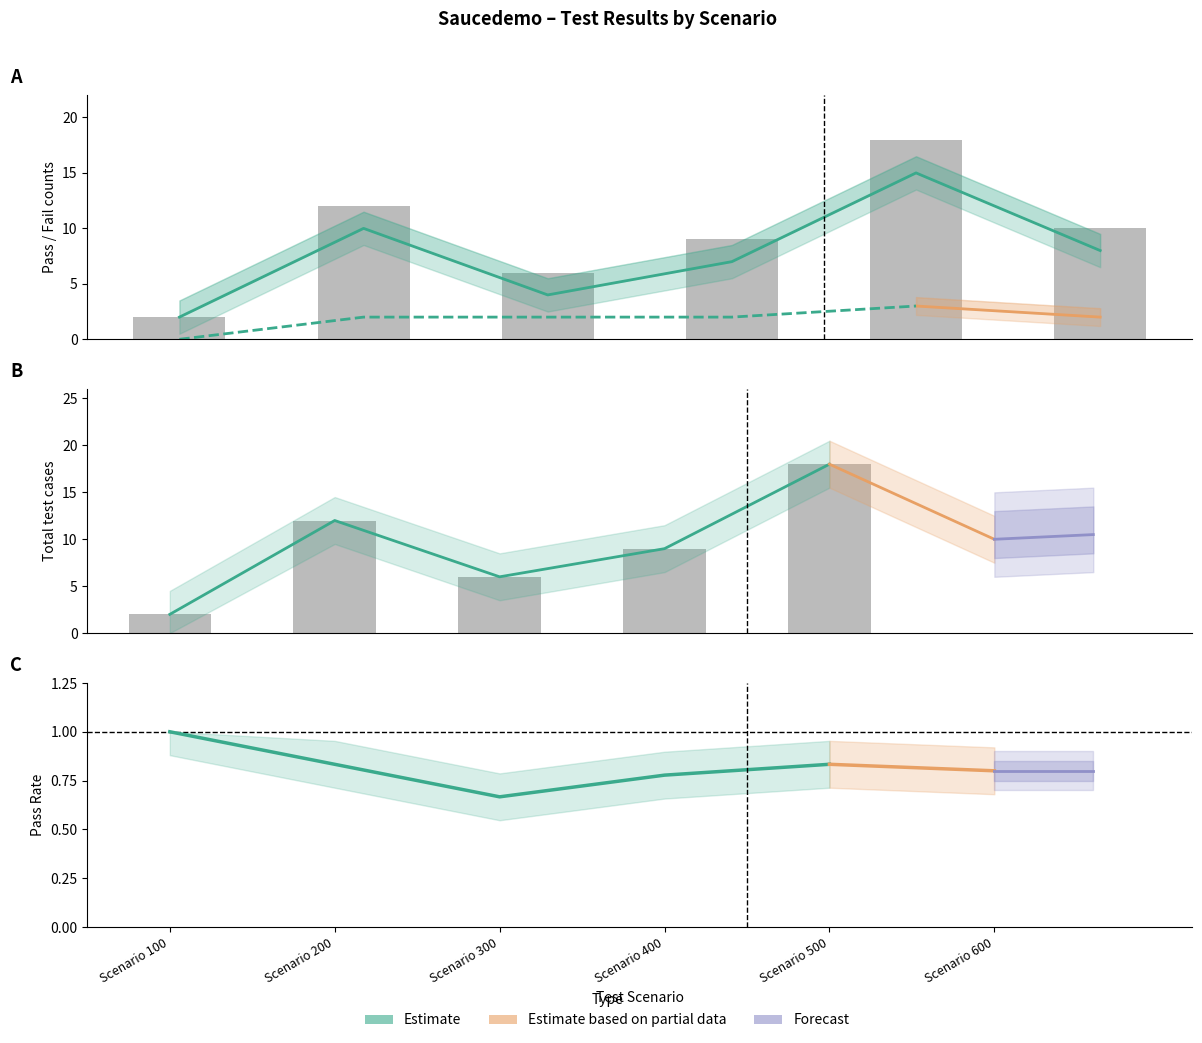

What is the greatest value displayed?

18